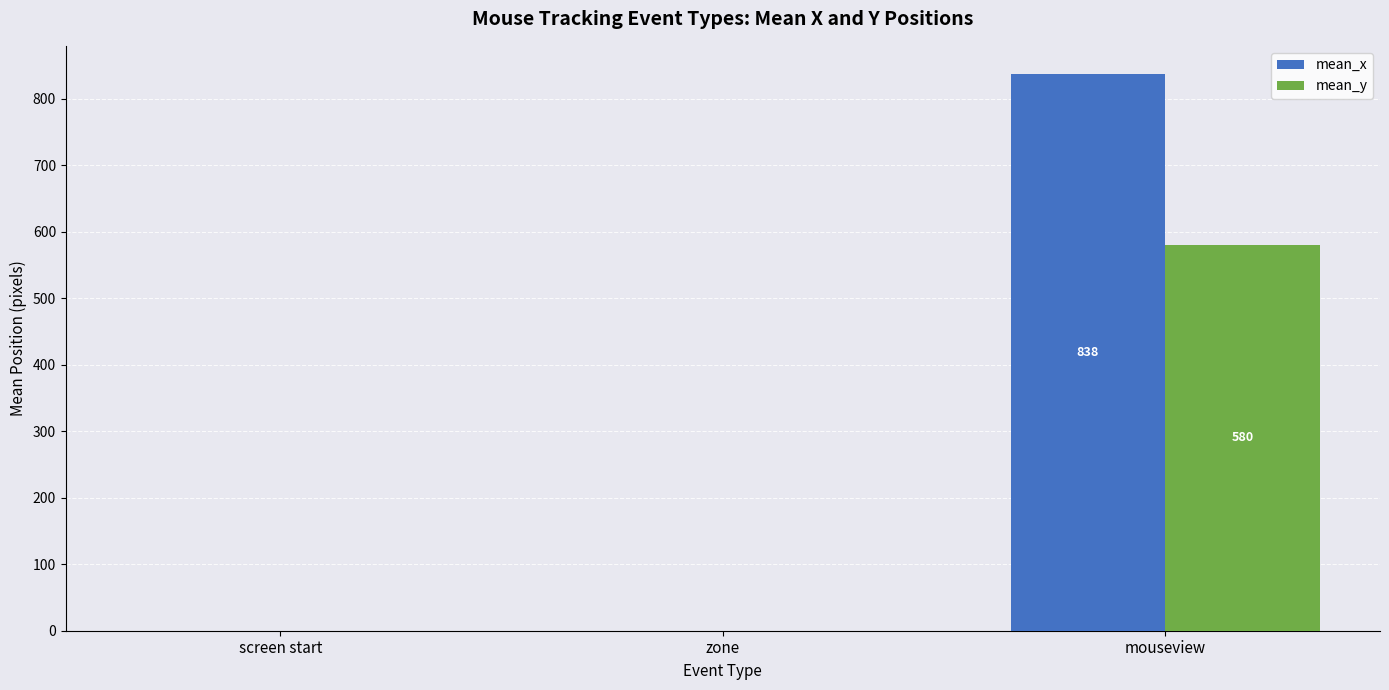

Are the bars grouped side by side (vs. stacked)?

Yes